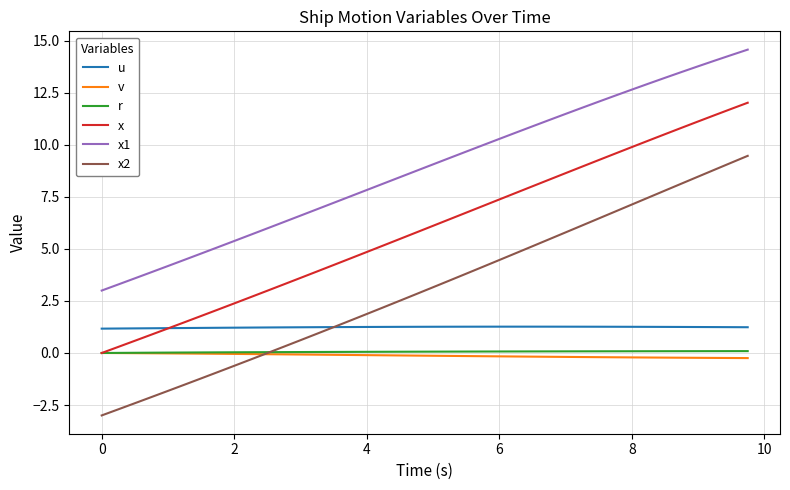

What is the maximum value shown in the chart?

14.6